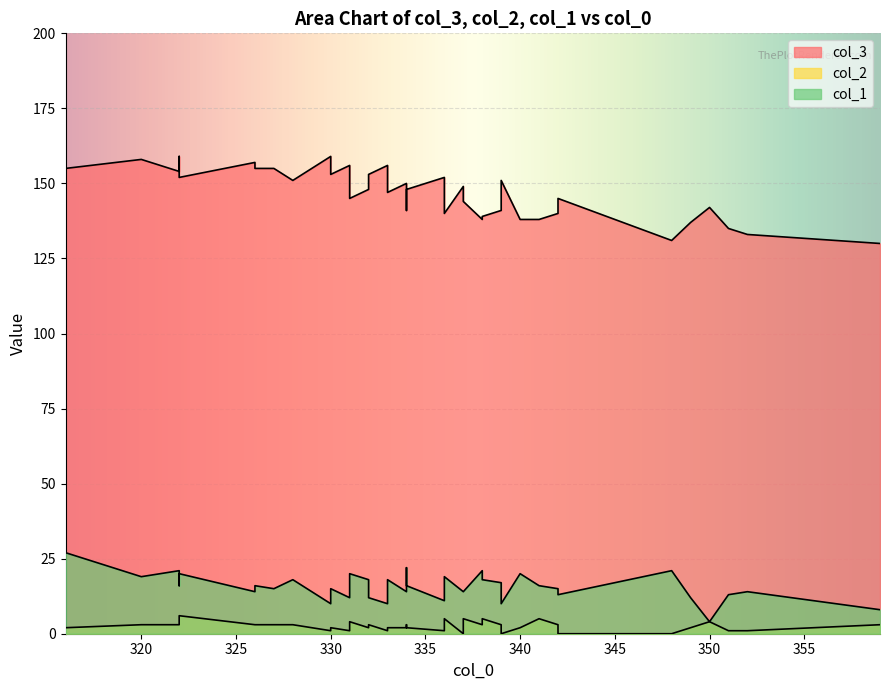

True or false: col_3 has more than 2 points higher than both neighbors.

True